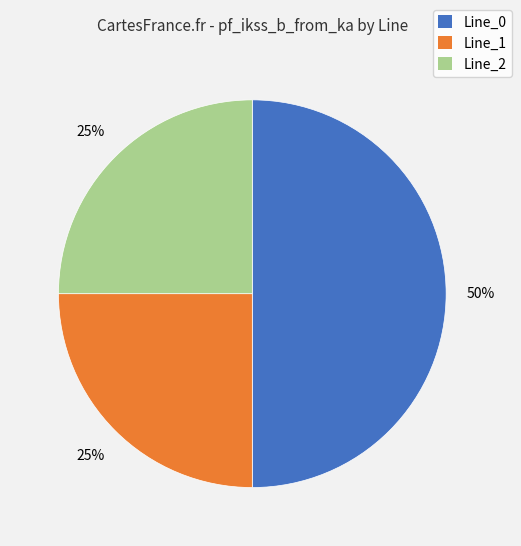

Count the number of slices in the pie.

3